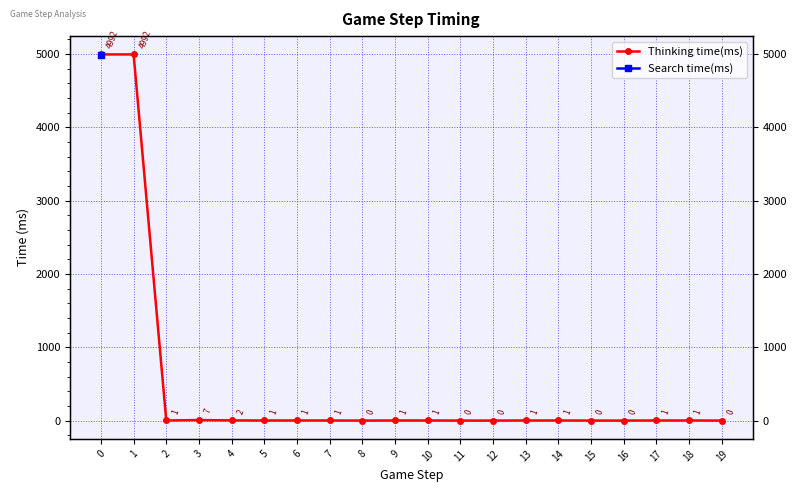

Is this an area chart (filled region under the line)?

No